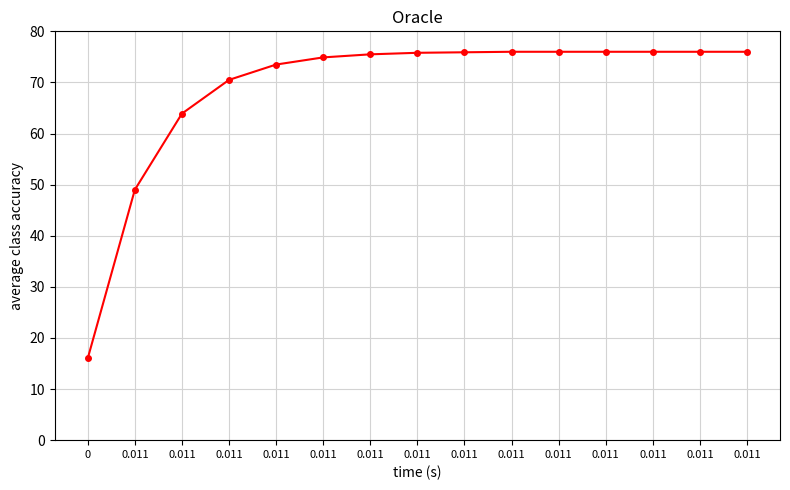

What is the approximate value at 0.011?

76.0